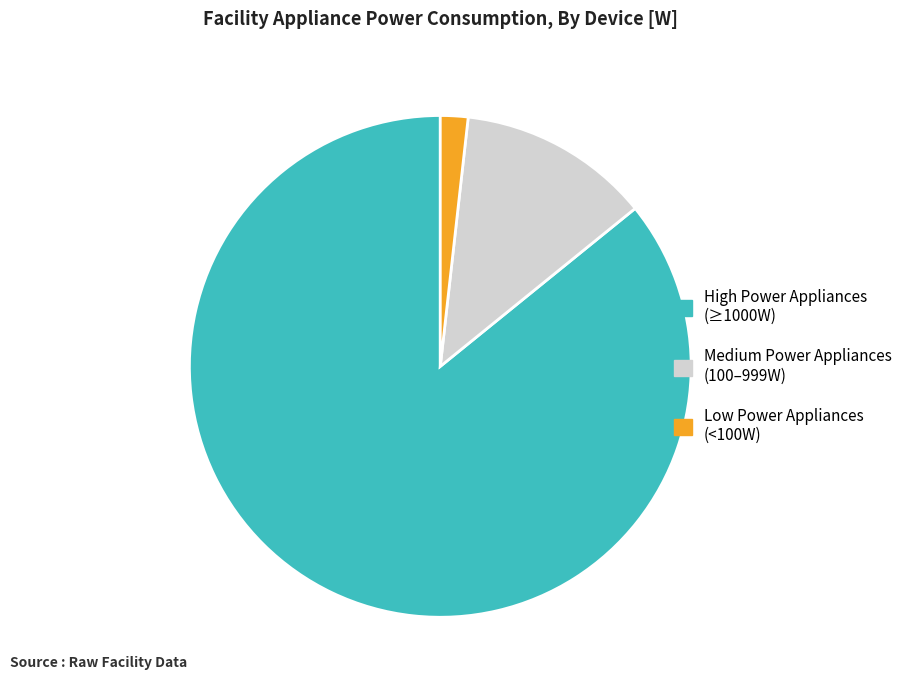

Is there a majority slice in this chart?

Yes